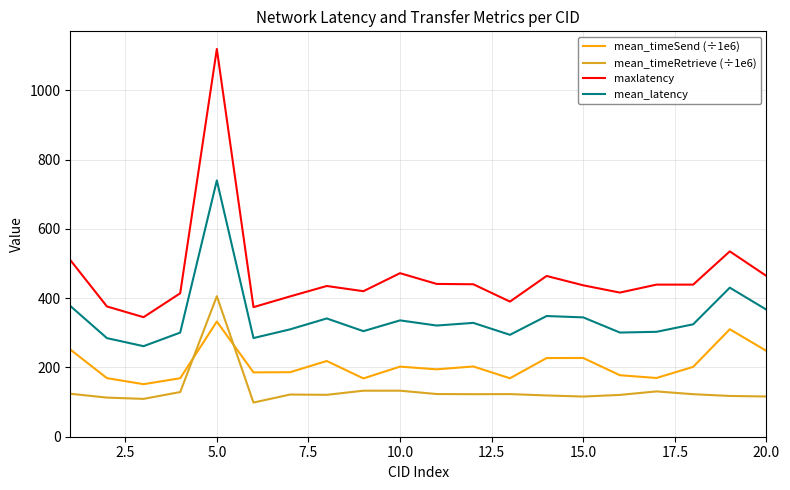

Which series has the largest total across all categories?

maxlatency